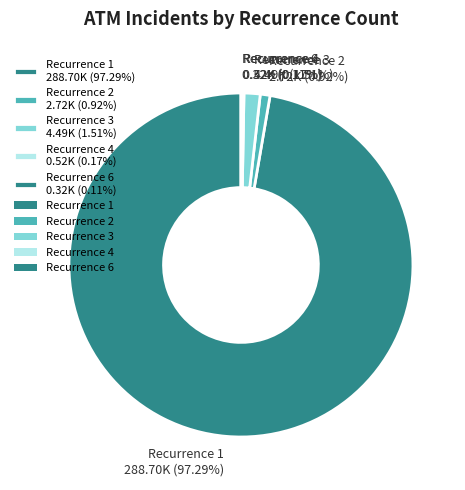

Is there a majority slice in this chart?

Yes